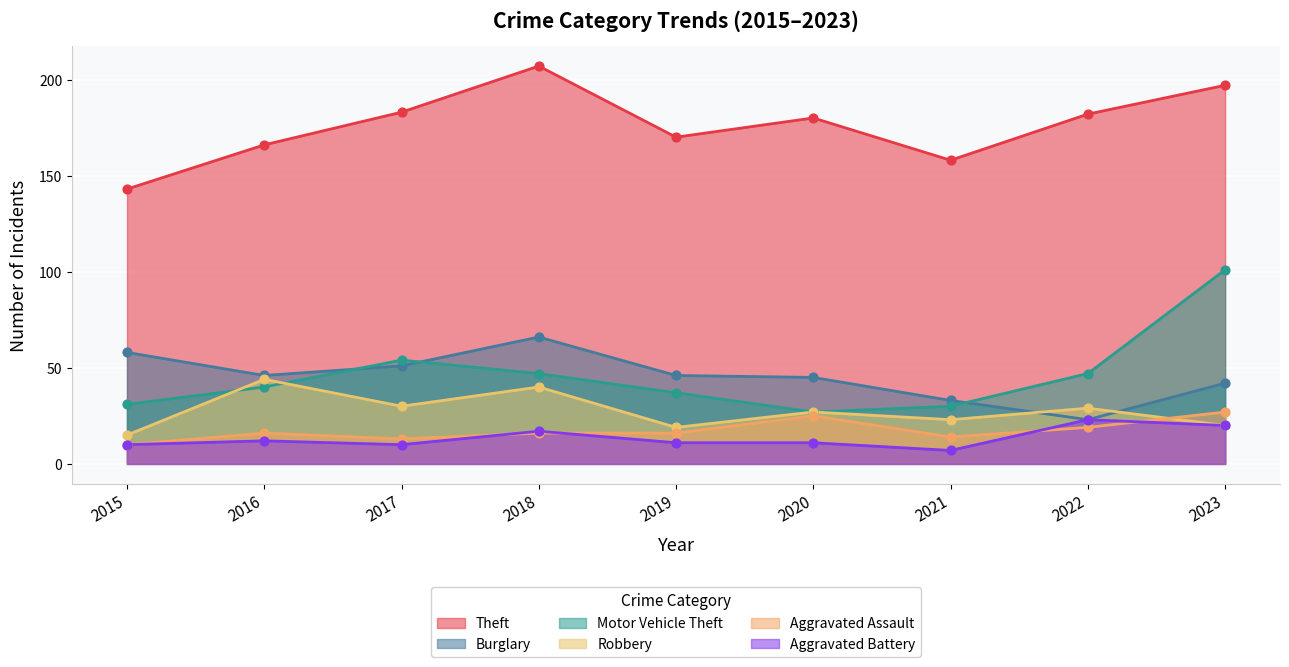

What is the total value across all series at 2019?

299